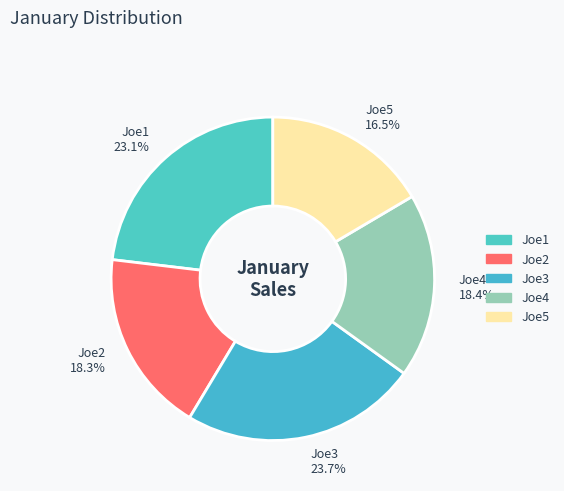

Do Joe3 and Joe1 together represent more than half of the pie?

No